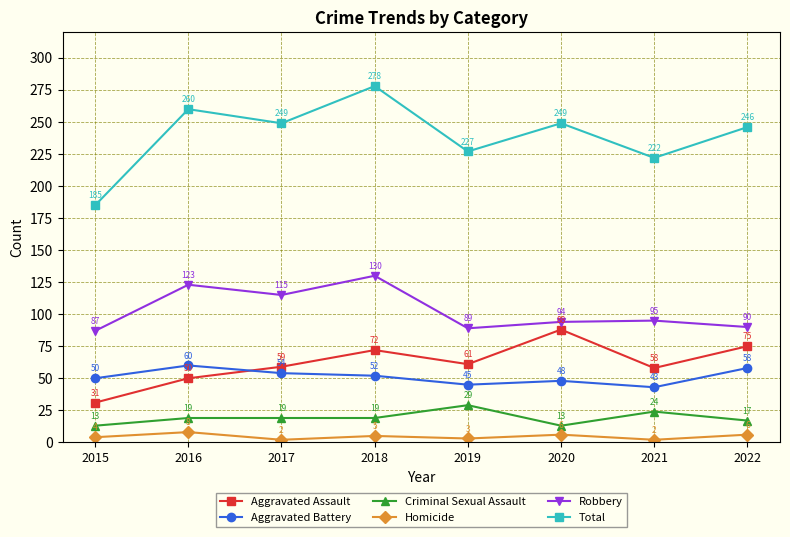

Count the number of data series in this chart.

6